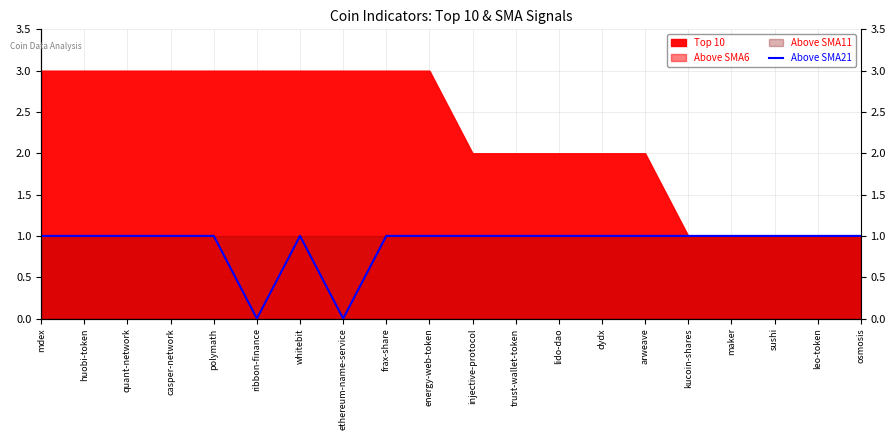

At which category does the data reach its first local peak?

whitebit